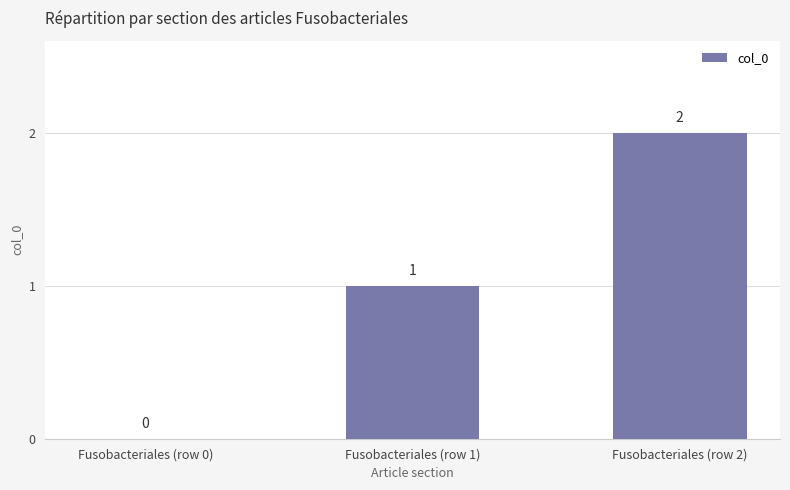

What is the change in value from Fusobacteriales (row 0) to Fusobacteriales (row 1)?

+1